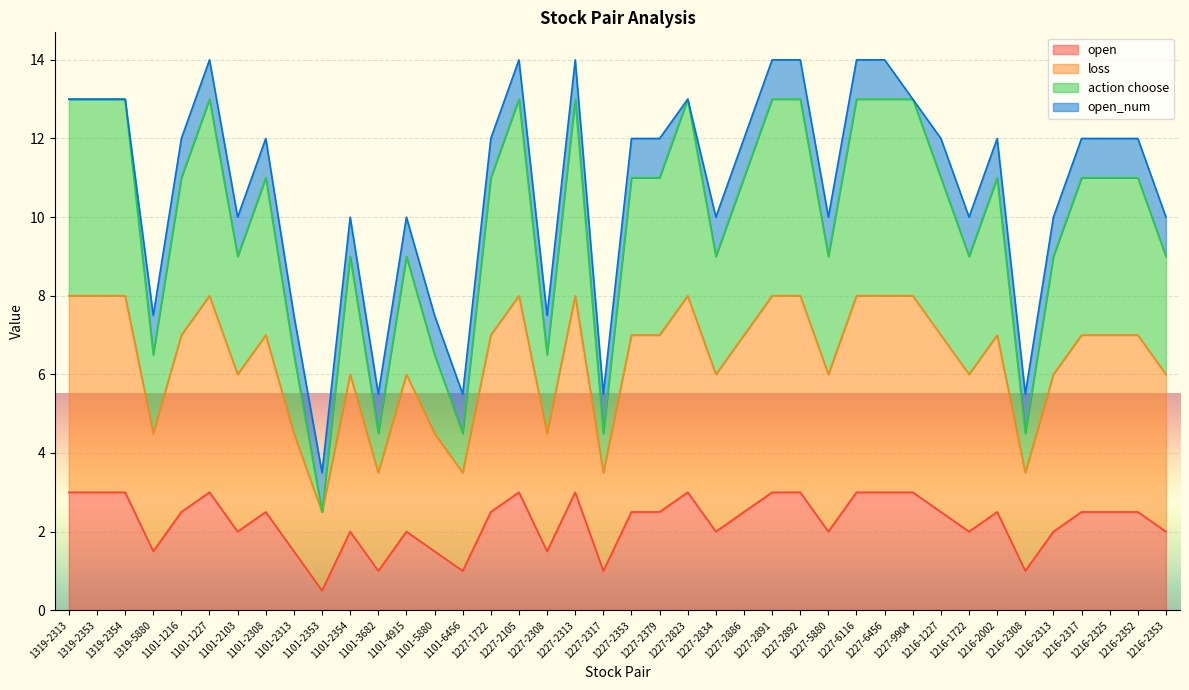

True or false: action choose and open intersect in this chart.

False